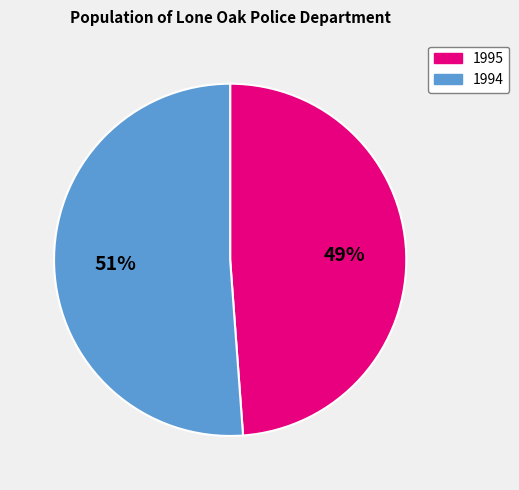

True or false: 1994 accounts for 51% of the total.

True